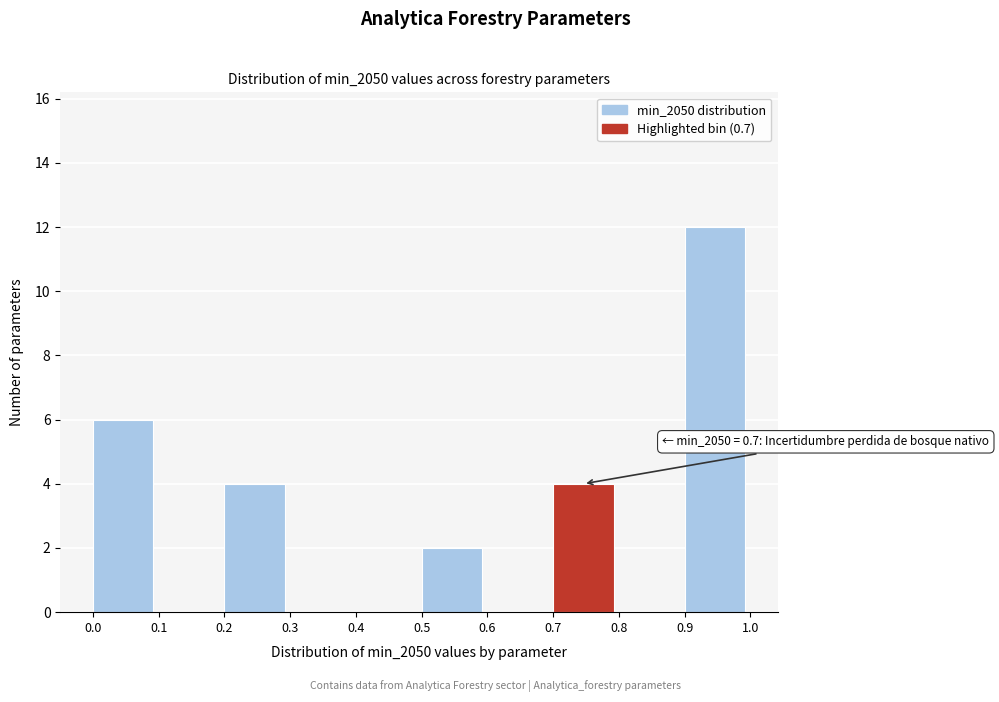

Over which range of the x-axis is the bar tallest?

0.9 to 1.0